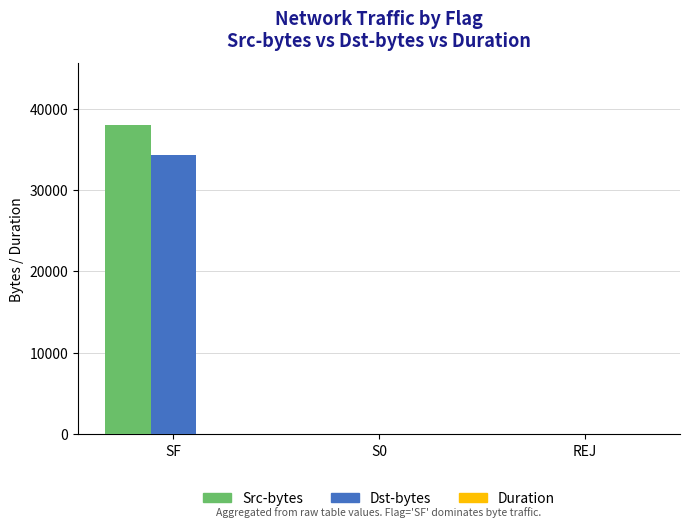

At which category is the sum across all series the highest?

SF